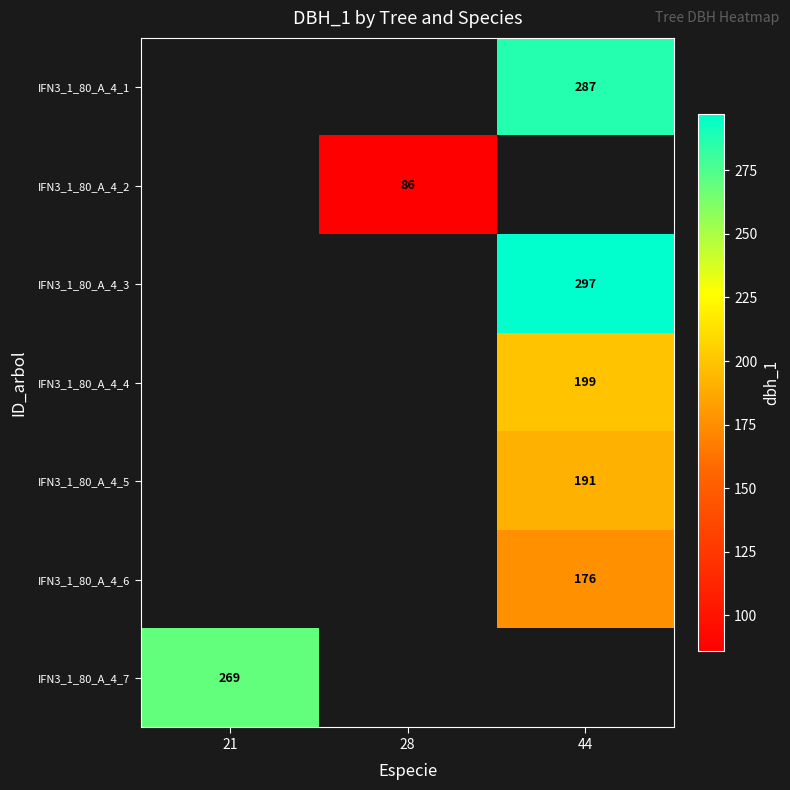

The value of IFN3_1_80_A_4_6 at 44 is 176. True or false?

True